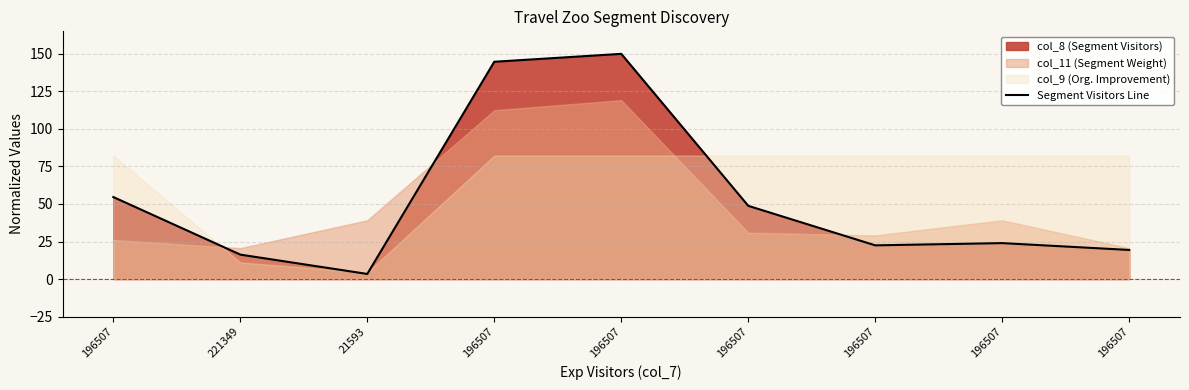

What is the average value?

53.7